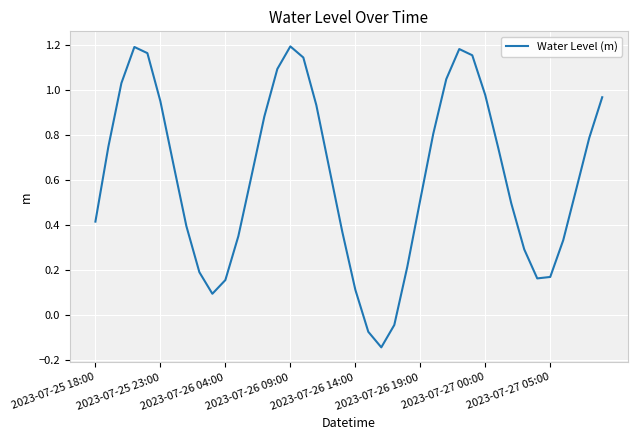

What is the difference between the maximum and minimum values?

1.3